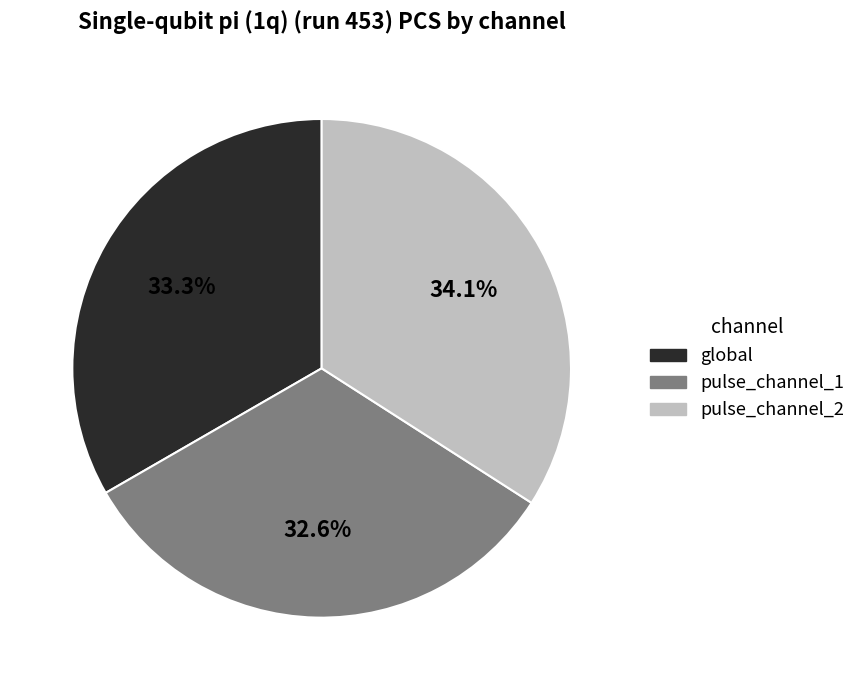

To the nearest percent, what is the average slice percentage?

33%